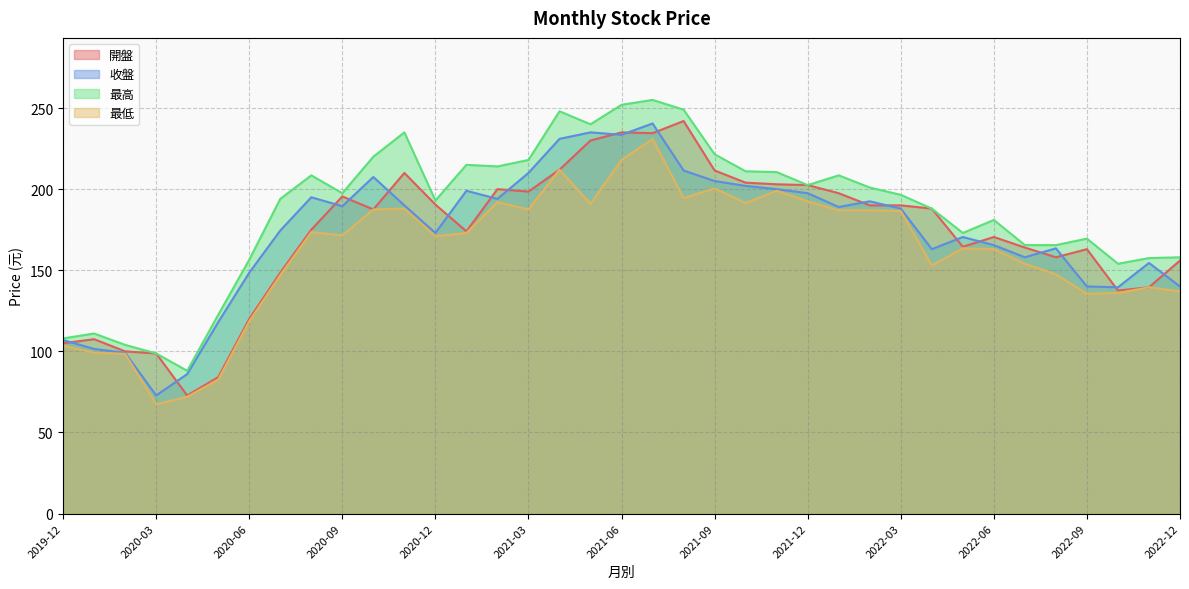

What is the minimum value for 收盤?

72.8